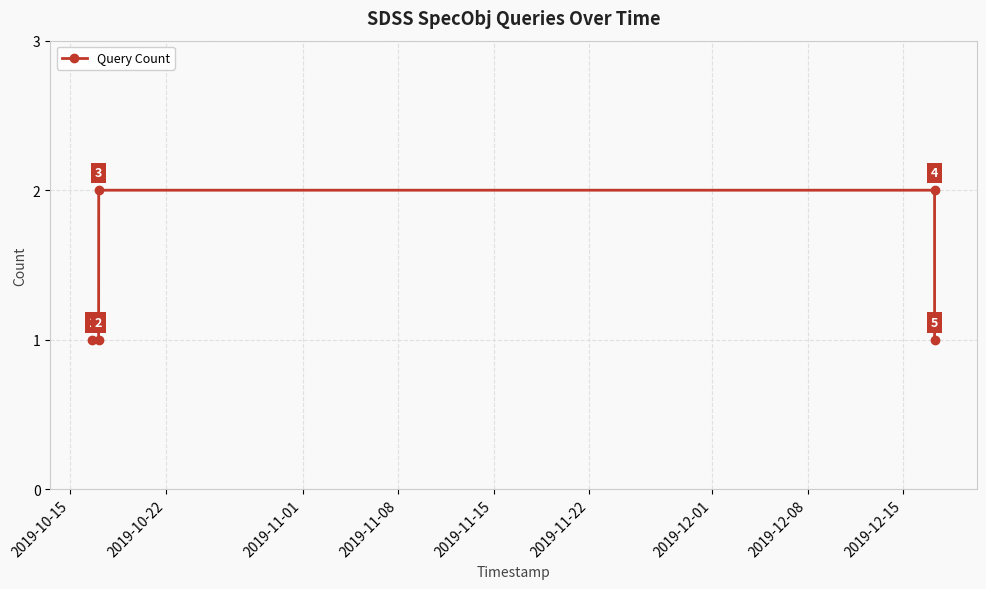

True or false: there are more than 2 points higher than both neighbors.

False